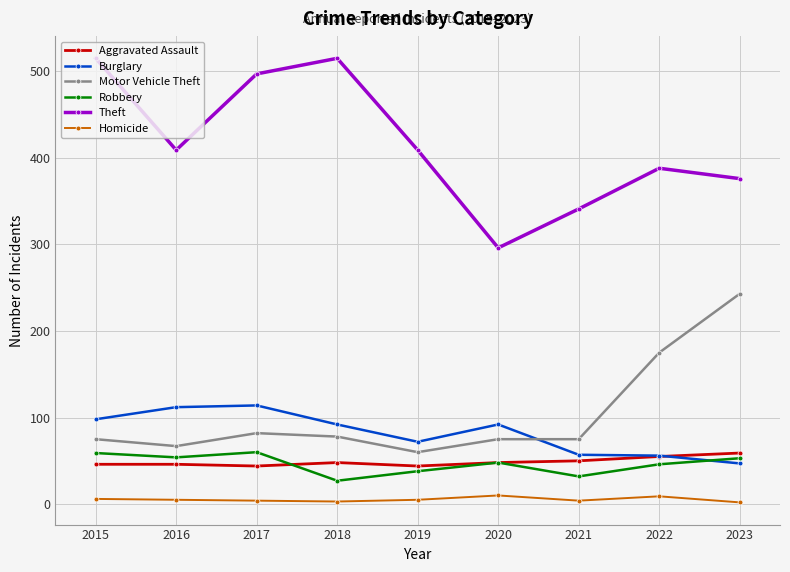

Between 2017 and 2022, which series saw the biggest shift?

Theft